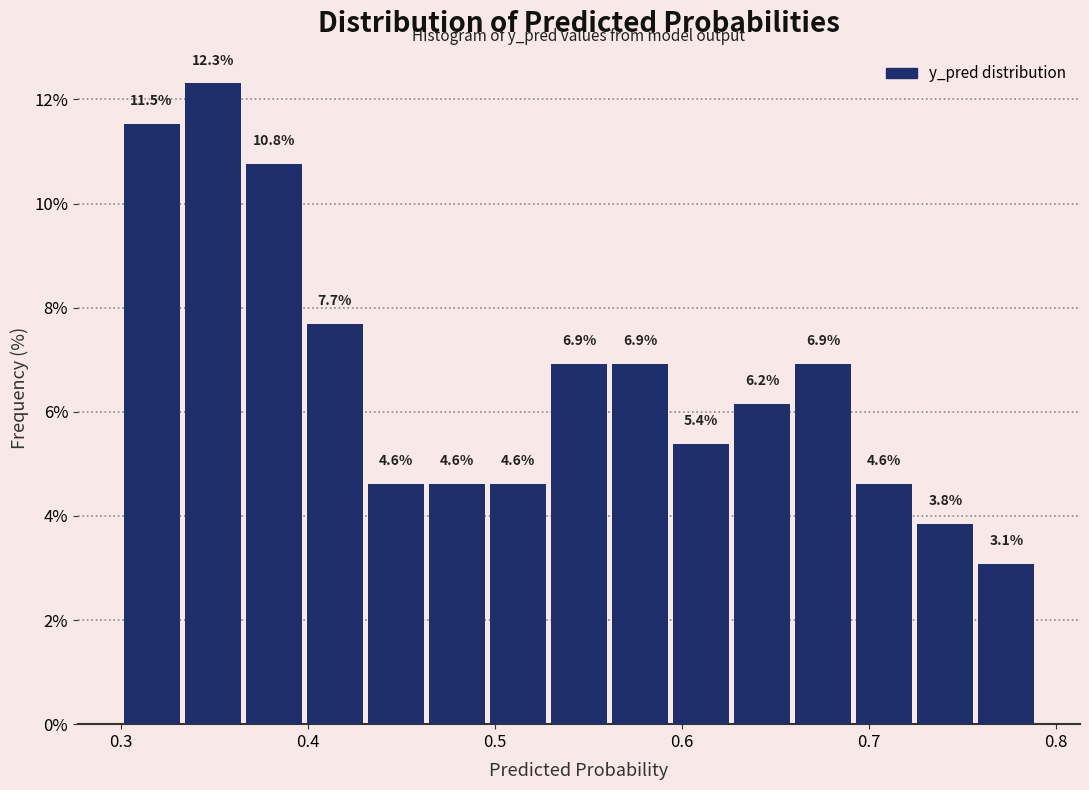

Read against the x-axis, roughly where is the centre of the tallest bar?

0.35